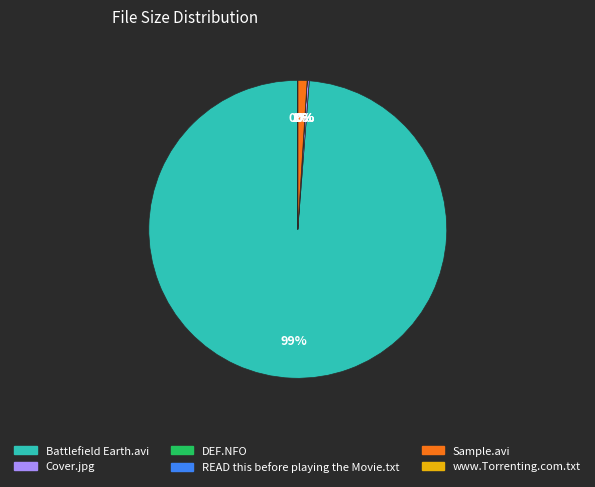

To the nearest percent, what percentage of the pie is Sample.avi?

1%